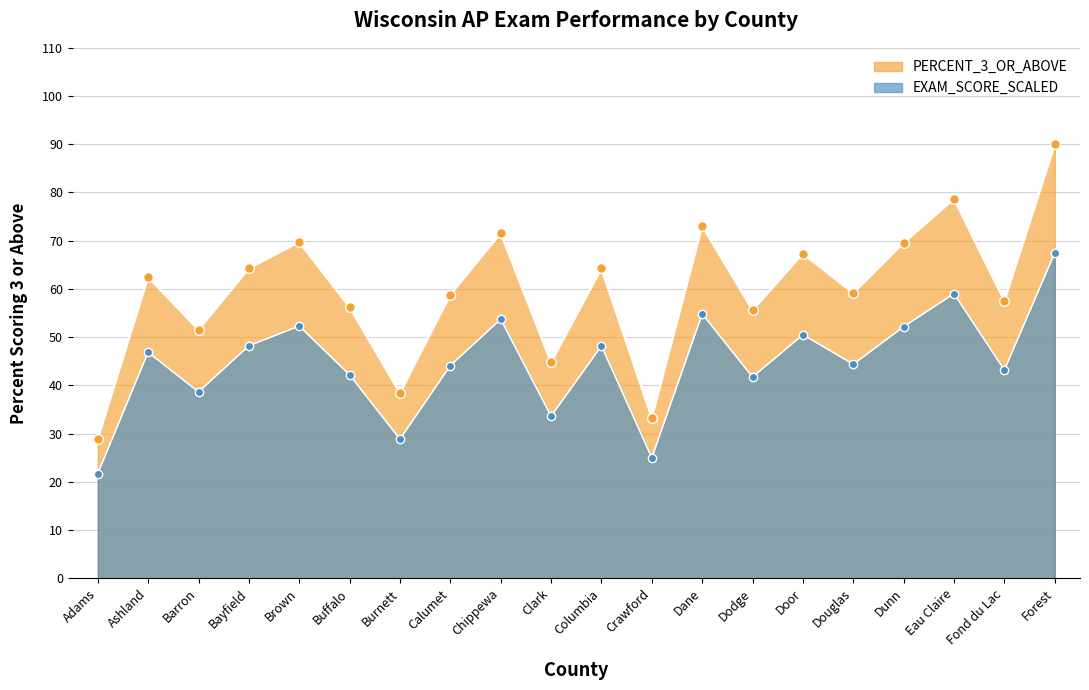

At which label is the value closest to 59?

Douglas